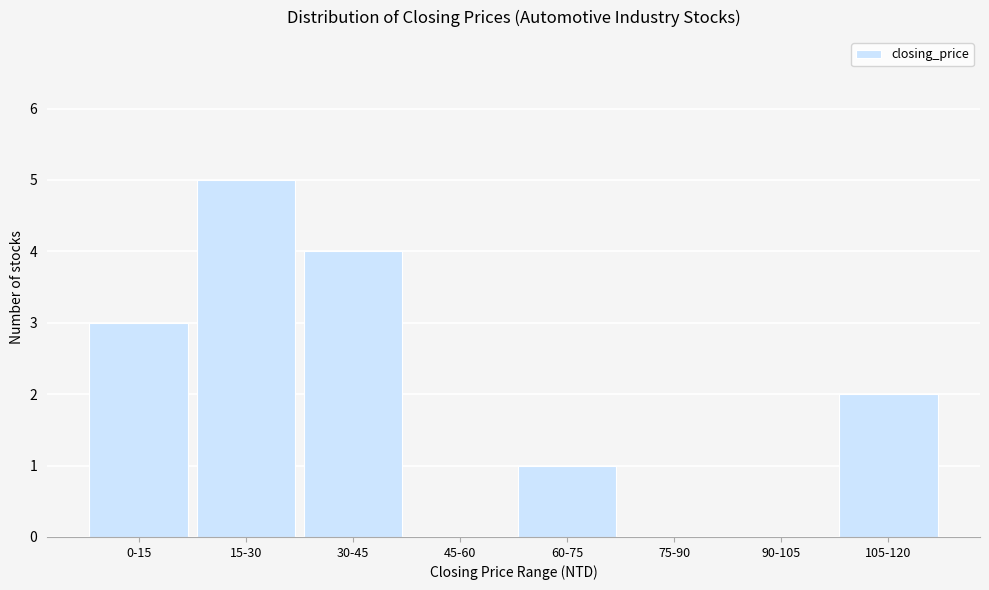

Reading right to left, what are all the values shown in this chart?

105-120=2	90-105=0	75-90=0	60-75=1	45-60=0	30-45=4	15-30=5	0-15=3